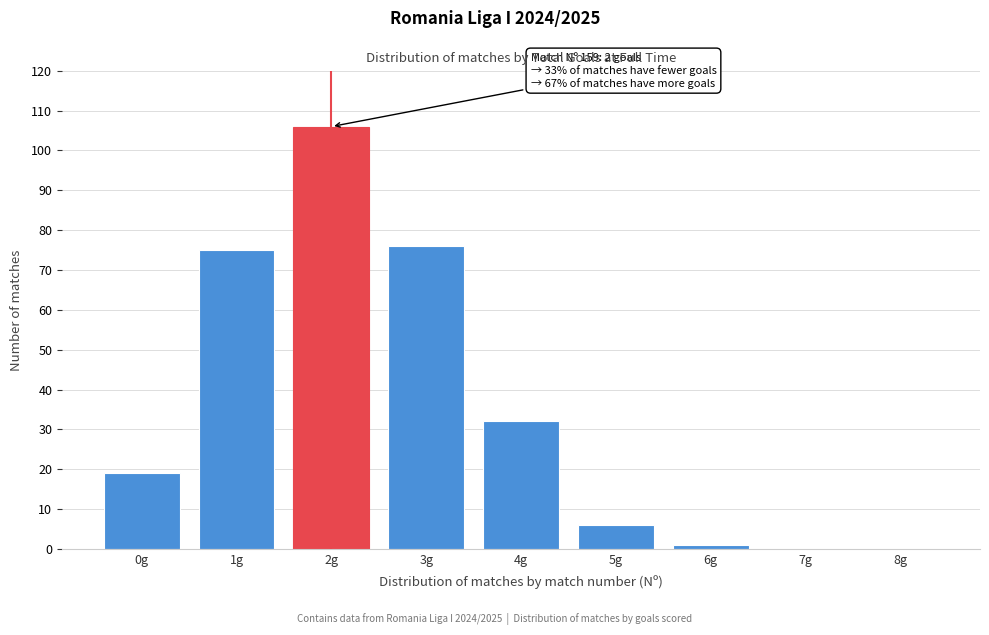

Reading left to right, what are all the values shown in this chart?

0g=19	1g=75	2g=106	3g=76	4g=32	5g=6	6g=1	7g=0	8g=0